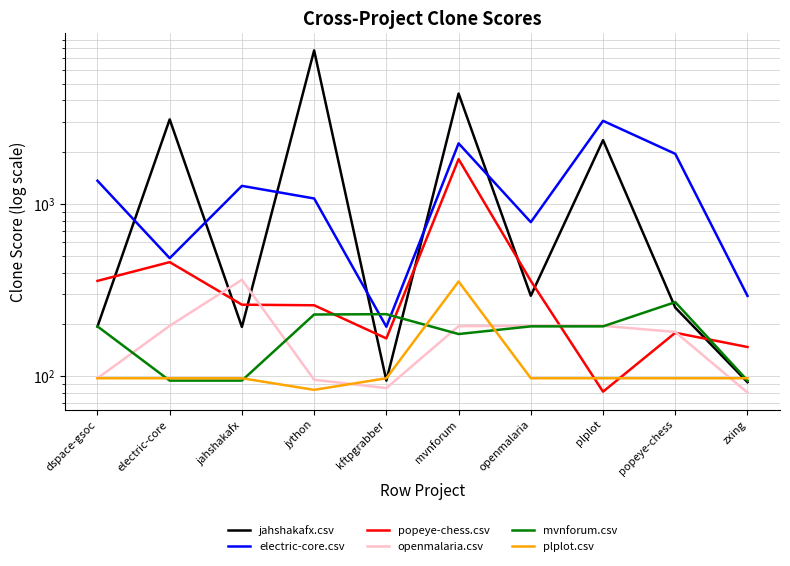

How many times do plplot.csv and mvnforum.csv cross each other?

5